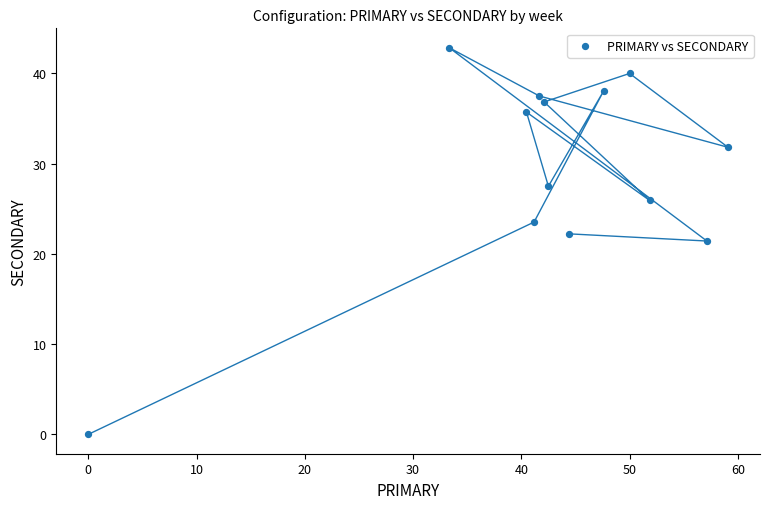

What is the range of Y values (max minus min)?

42.9